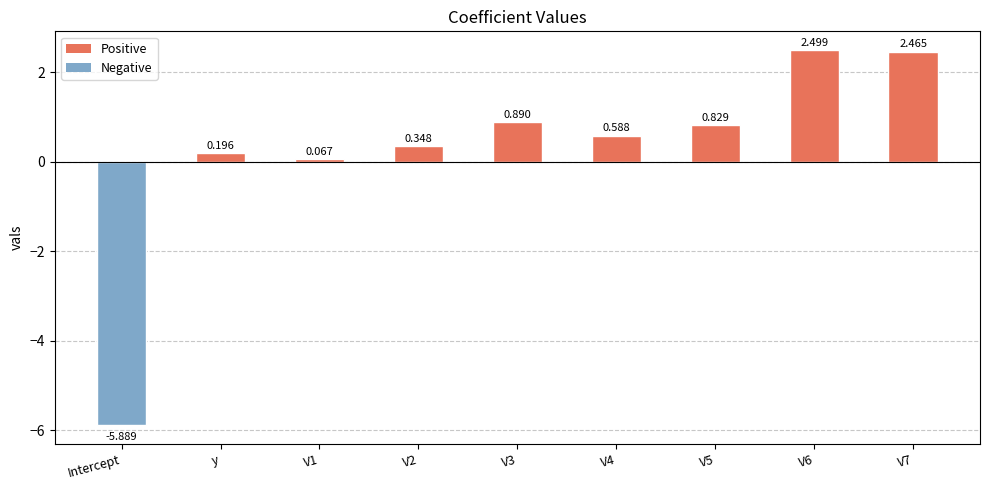

Which has a higher value, V2 or V5?

V5